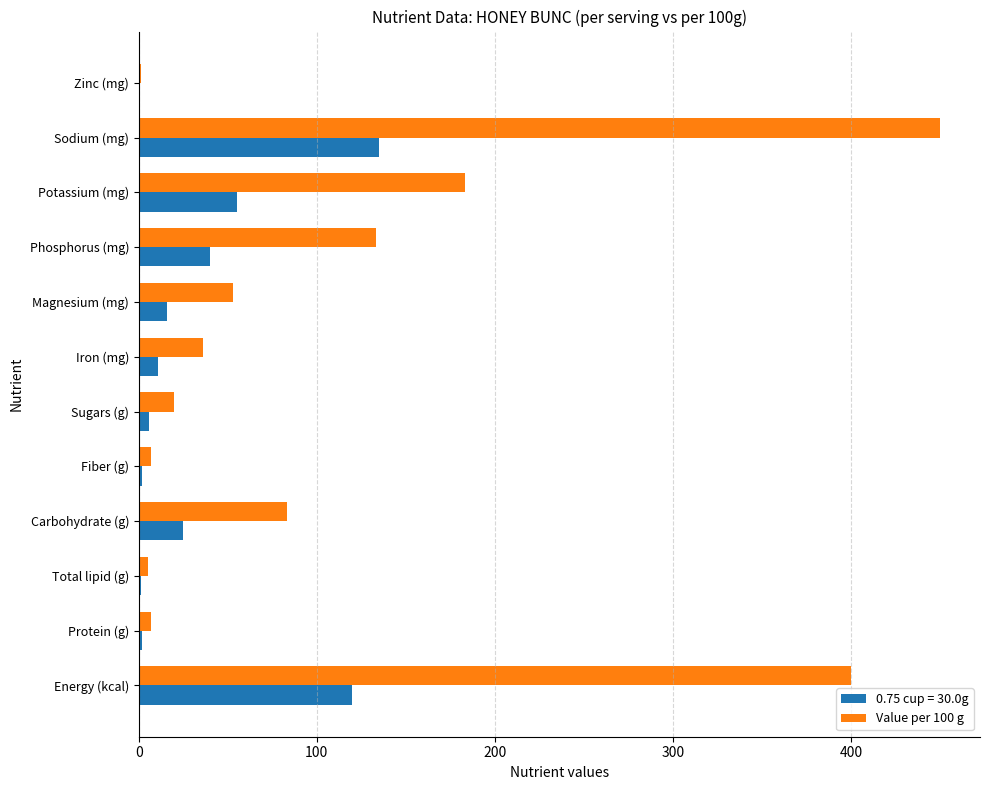

What is the greatest value displayed?

450.0